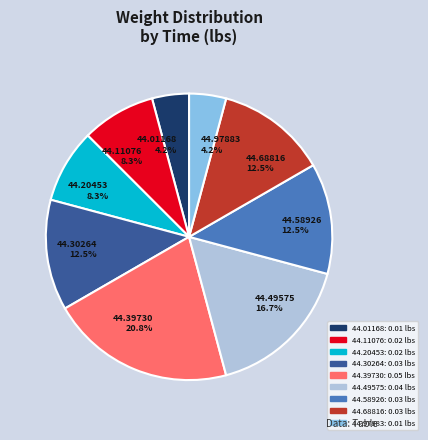

Is there a majority slice in this chart?

No